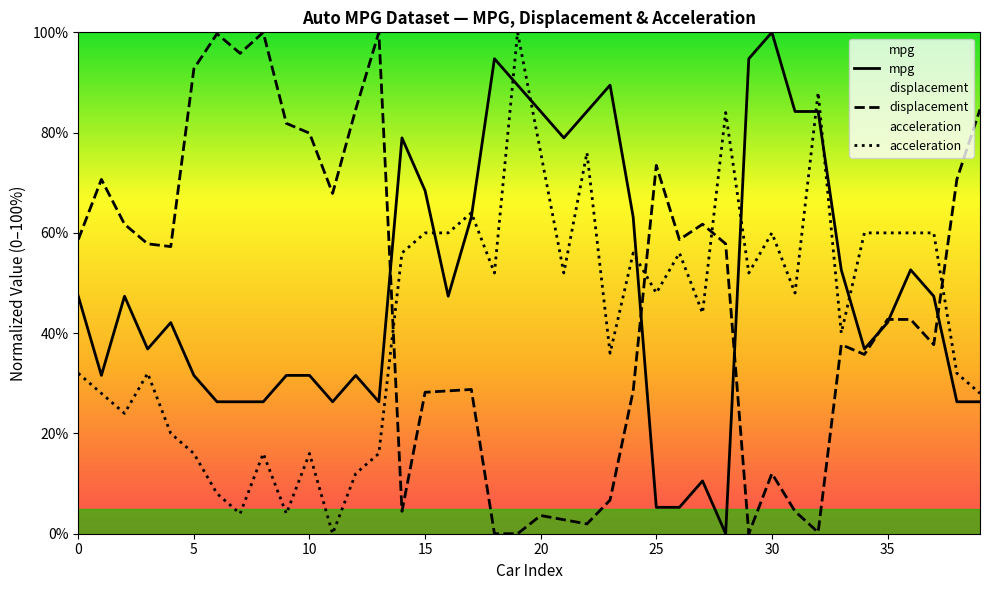

Rank the series by their maximum value, from highest to lowest.

mpg, displacement, acceleration